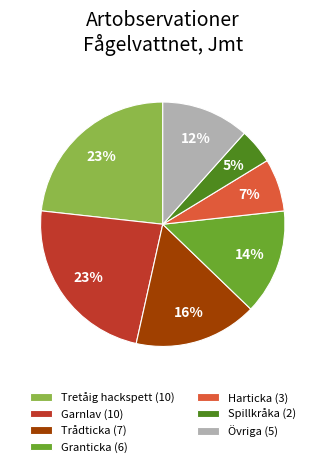

Is there a majority slice in this chart?

No